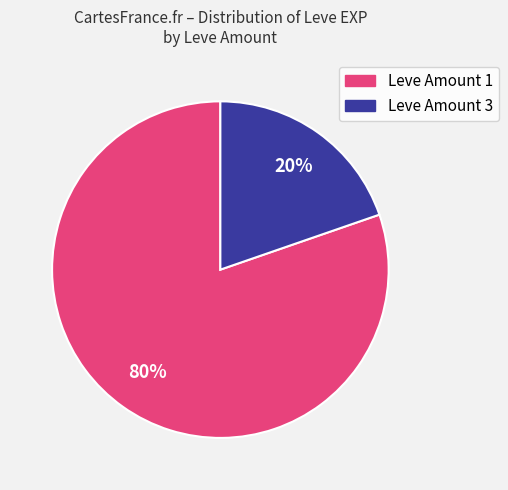

Is there any slice that represents more than half of the pie?

Yes